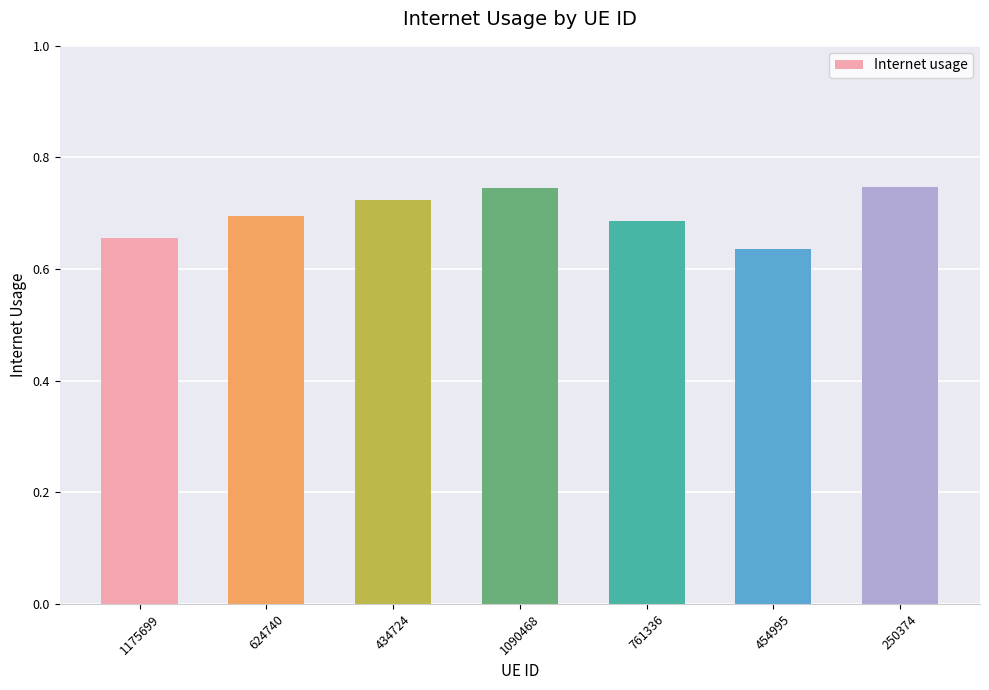

Is it true that the value at 1090468 is 1.3?

False